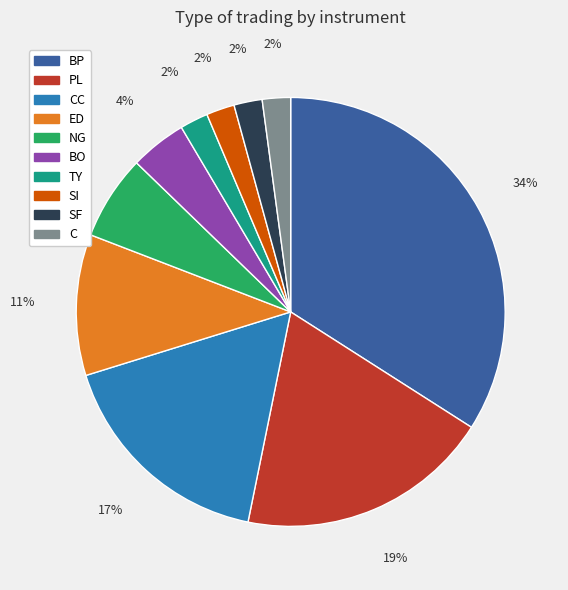

Does any single category account for the majority?

No